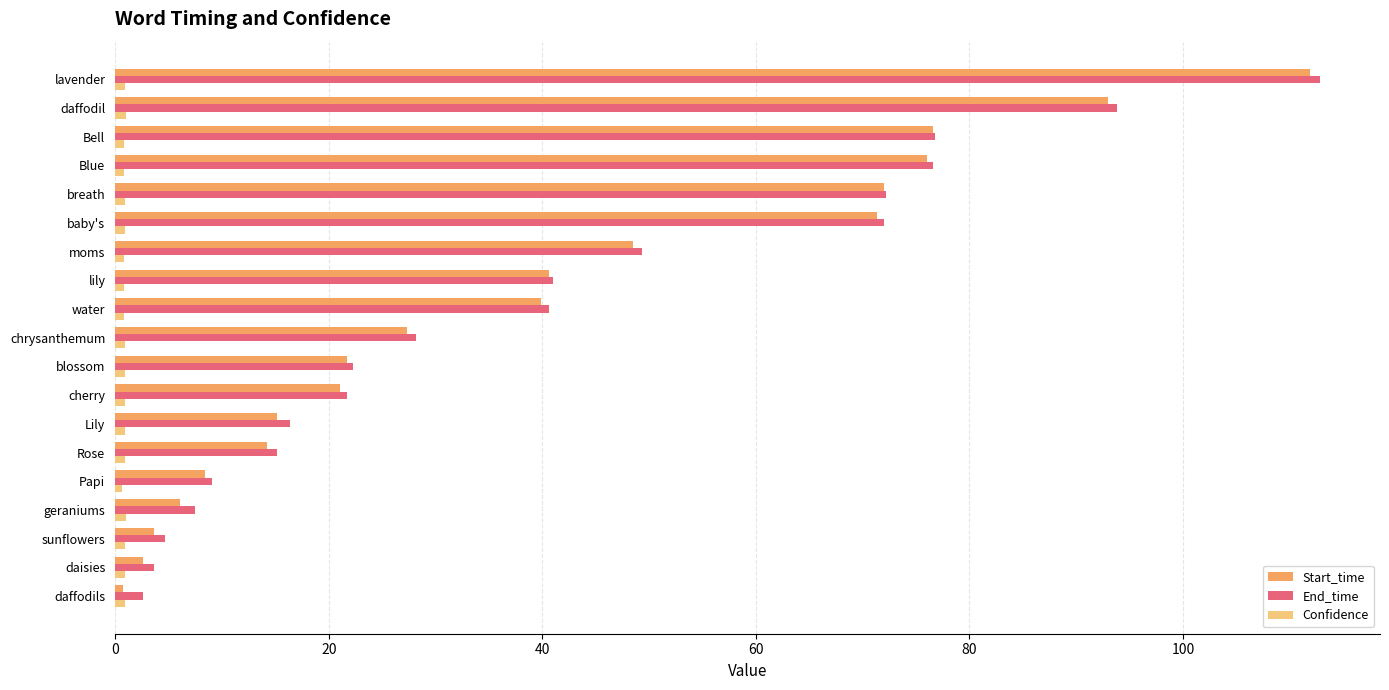

What is the minimum value for End_time?

2.6